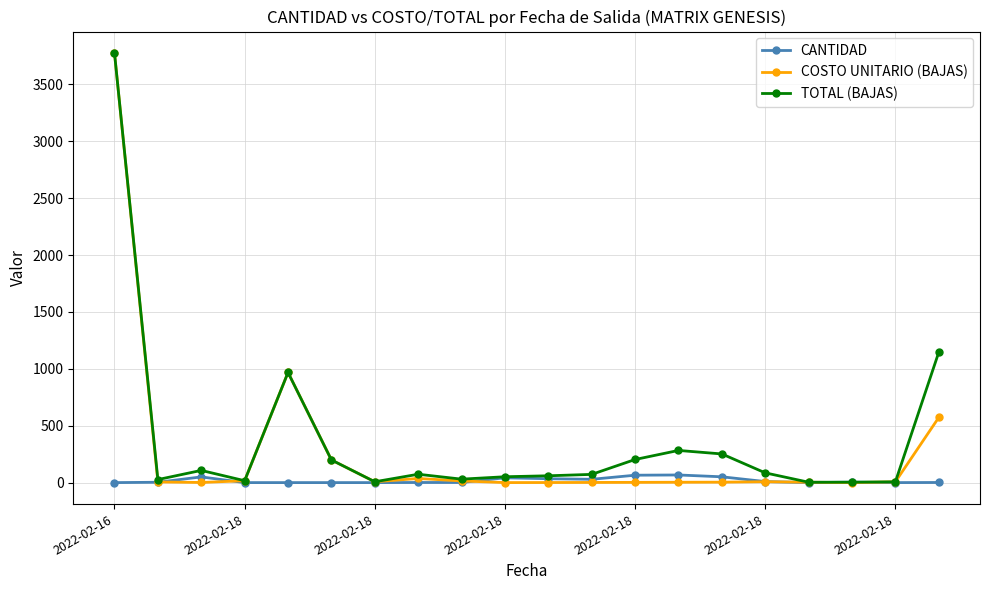

At how many categories does at least one series exceed 426?

3